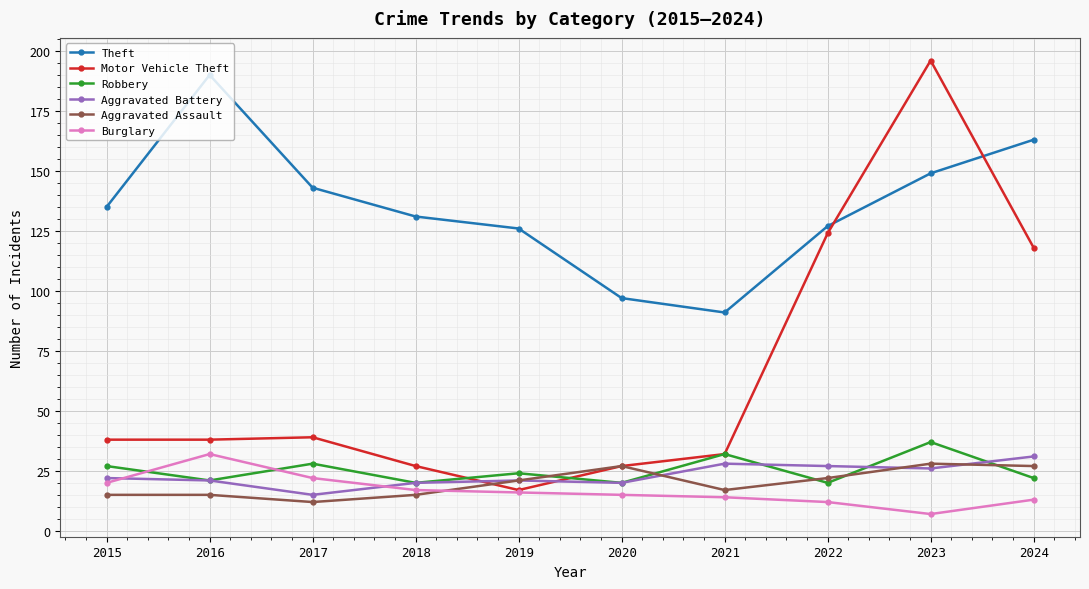

What is the approximate value of Theft at 2021?

91